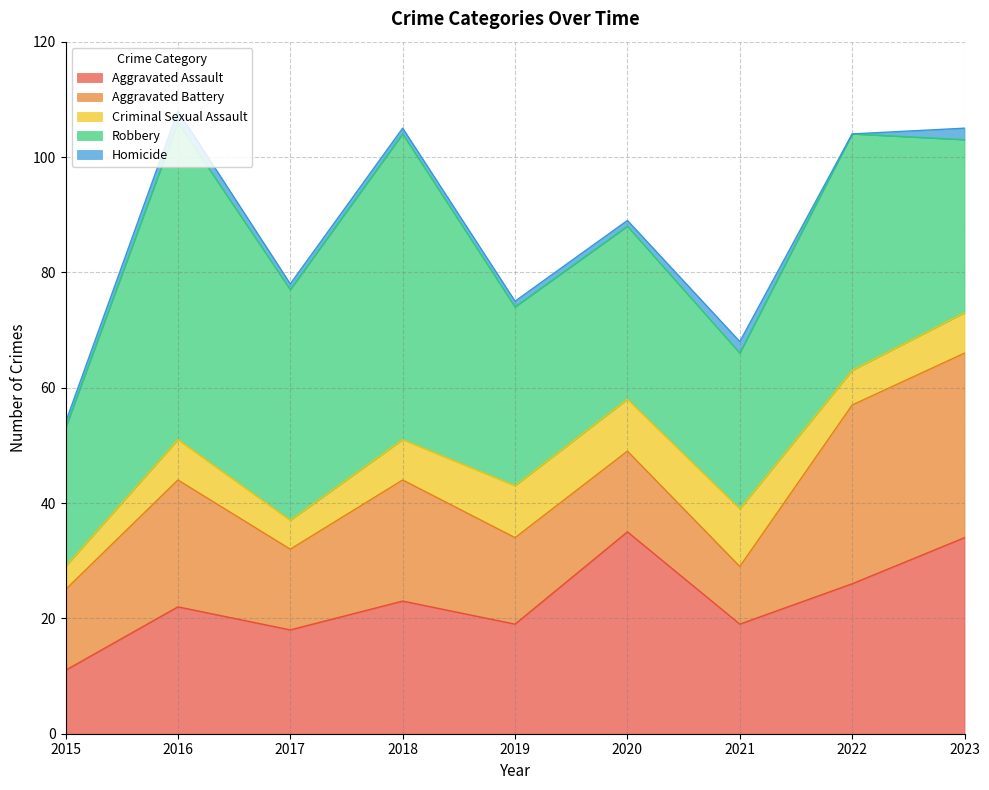

True or false: Aggravated Assault and Robbery intersect in this chart.

True